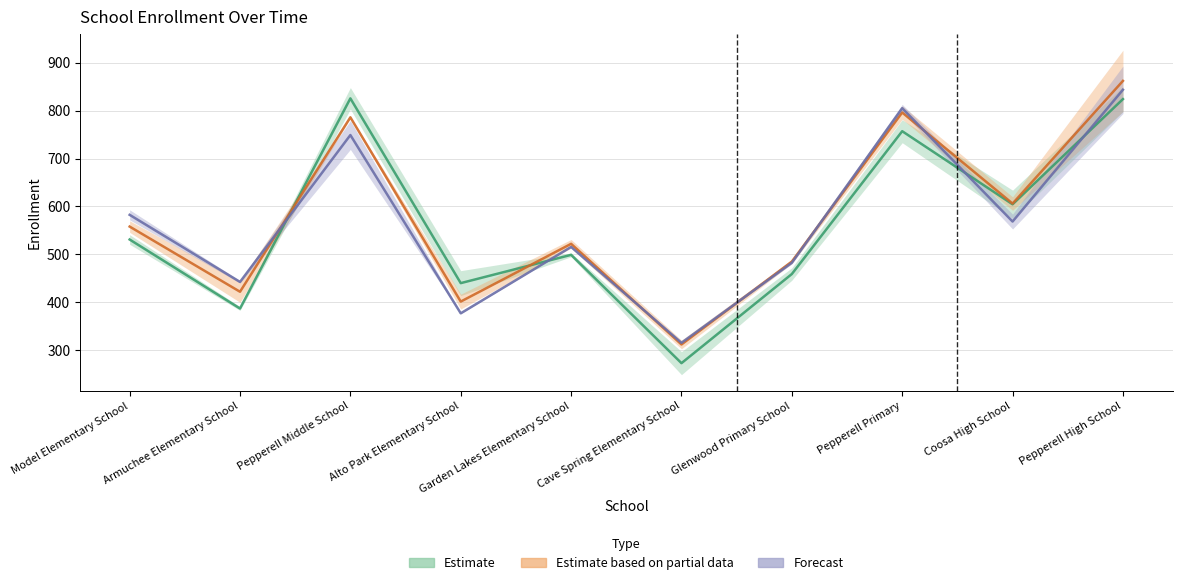

How many data points in 19953 are less than 531?

5